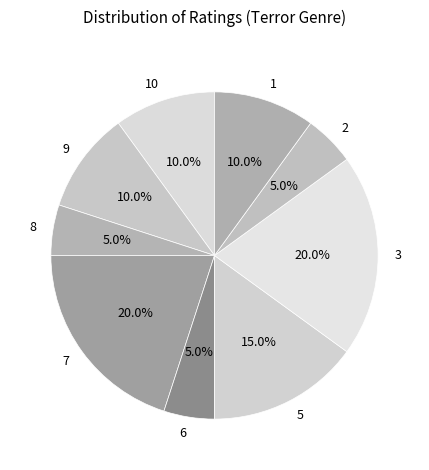

To the nearest percent, what is the combined percentage of 8 and 10?

15%